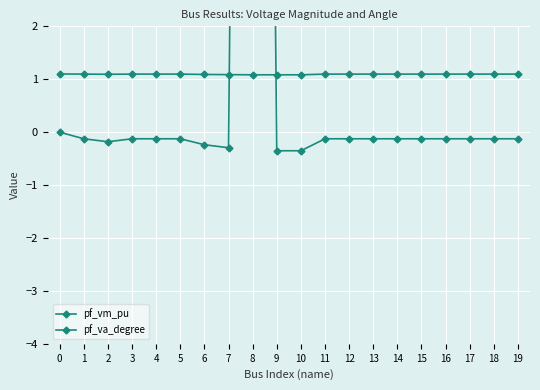

Which series has the largest total across all categories?

pf_va_degree